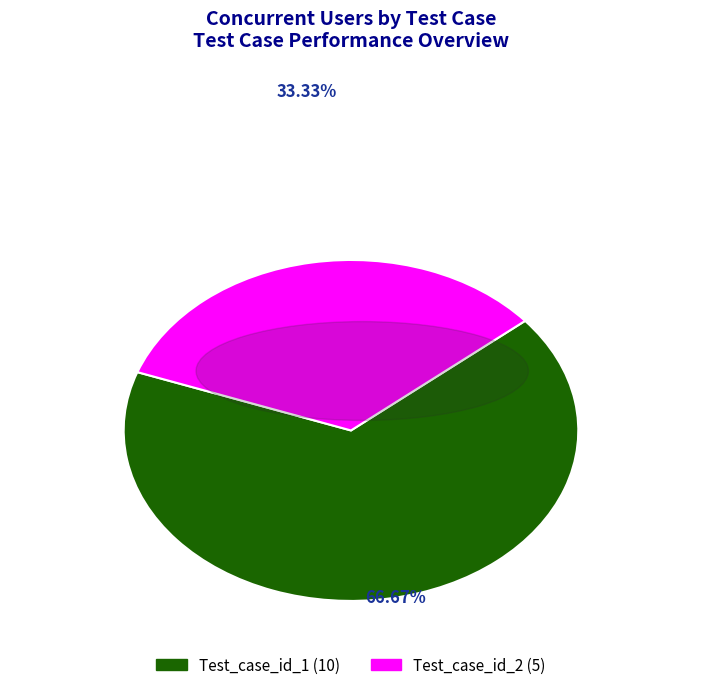

To the nearest percent, what portion does Test_case_id_1 represent?

67%